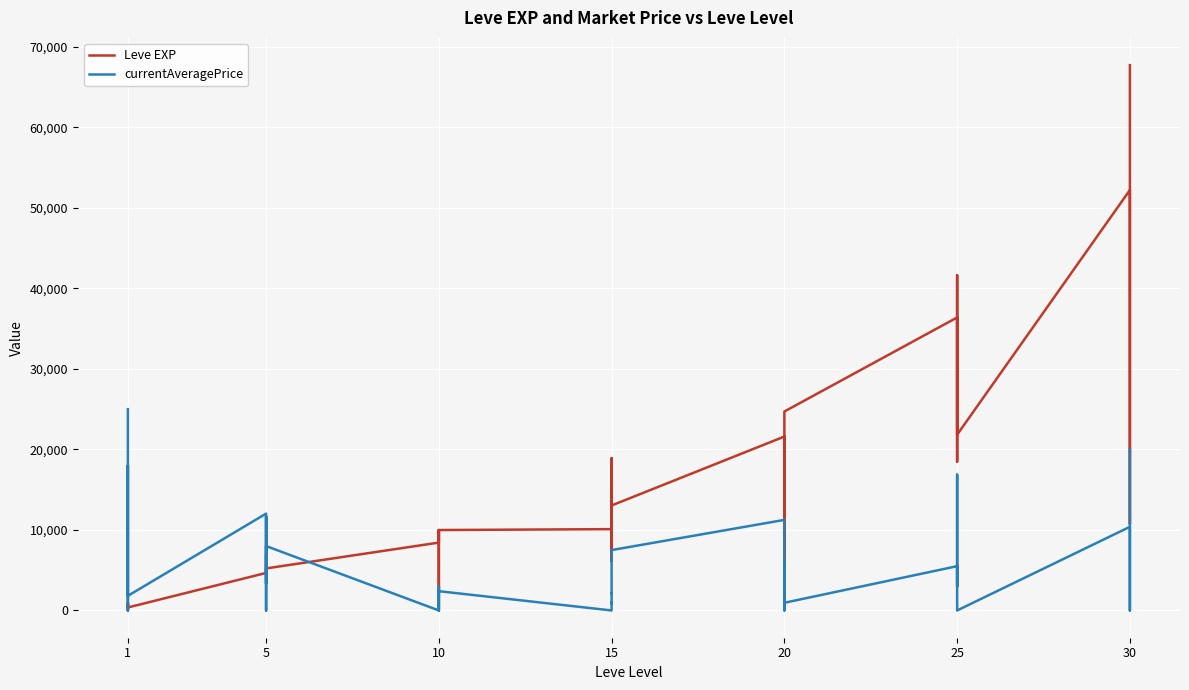

Where do Leve EXP and currentAveragePrice first cross each other?

1 and 1